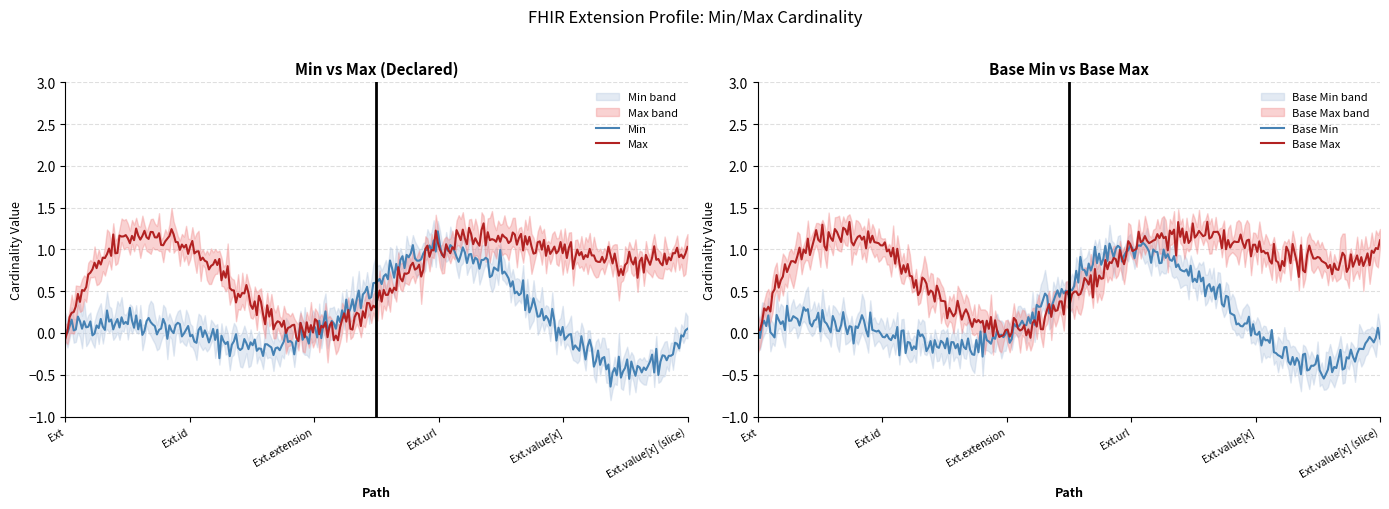

Does the chart have visible grid lines?

Yes